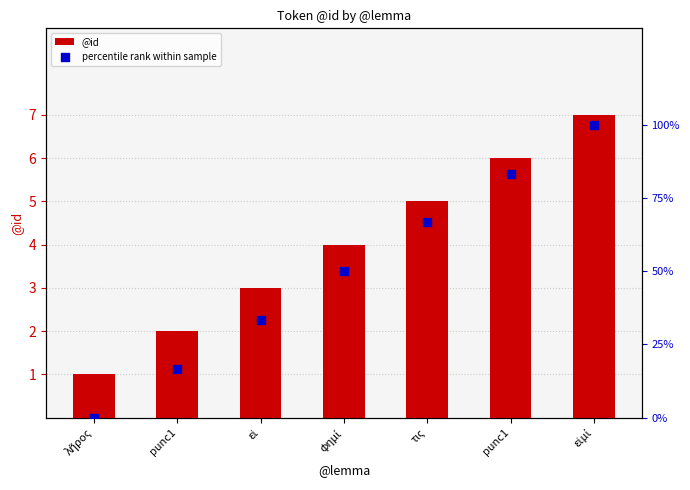

Which series has the largest total across all categories?

percentile rank within sample